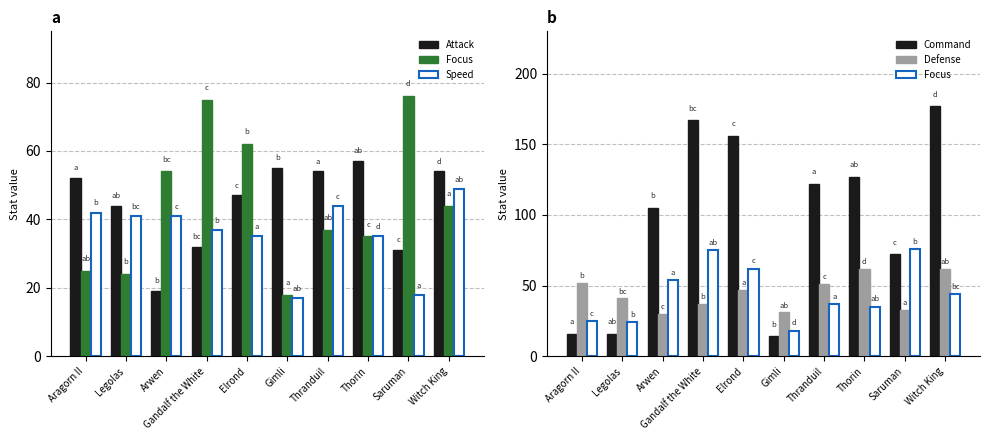

What is the minimum value for Focus?

18